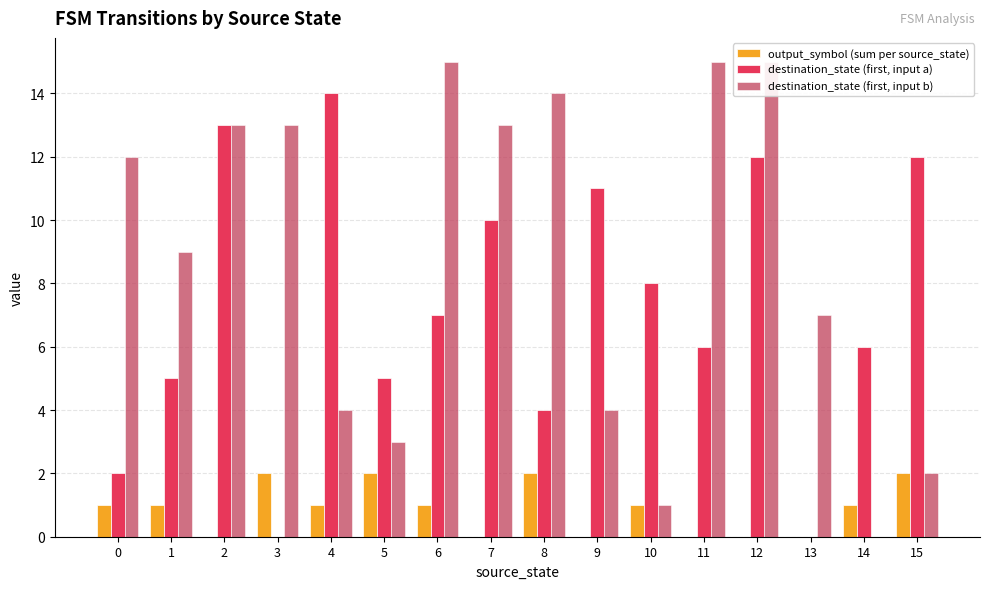

What is the spread (max minus min) of values at 12?

15